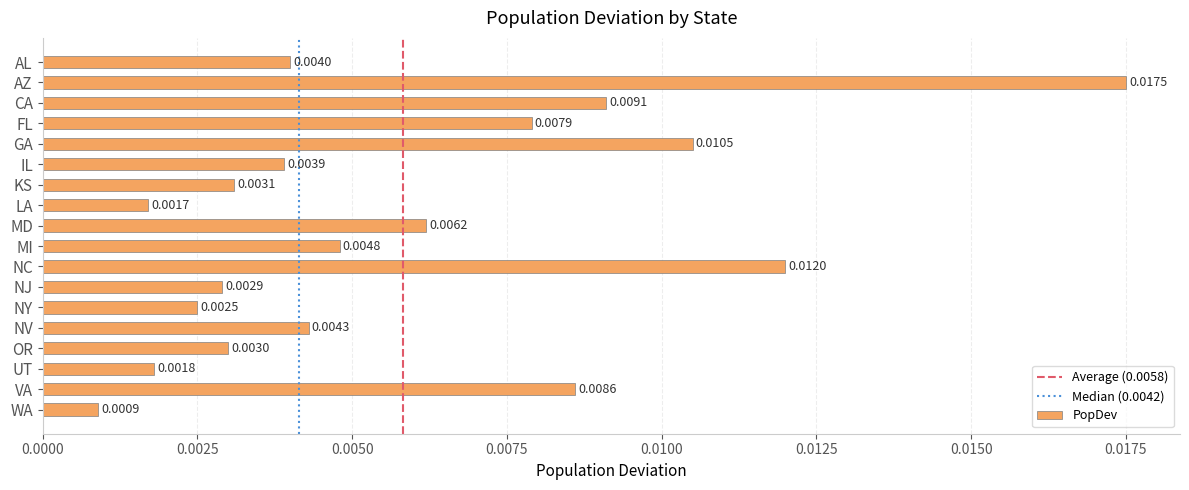

How many bars are there in total?

18